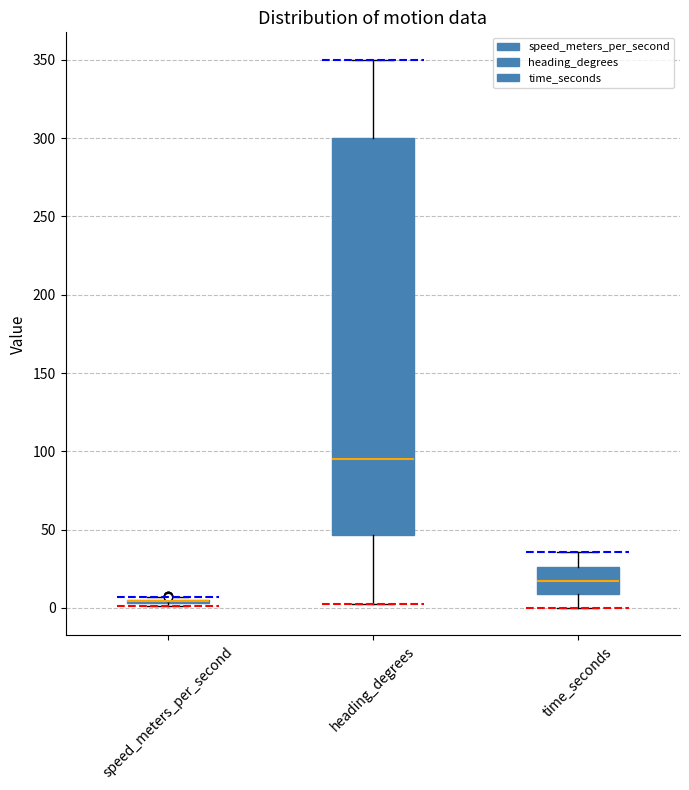

Reading left to right, transcribe this box plot: for each box, give where its median line is, the range the box spans, and where its two whiskers end, as read against the y-axis. The values are not printed on the chart, so give them approximately, as read against the axis.

speed_meters_per_second: box collapsed to a line at 5, whiskers 0 to 5
heading_degrees: median 95, box 45 to 300, whiskers 5 to 350
time_seconds: median 20, box 10 to 25, whiskers 0 to 35